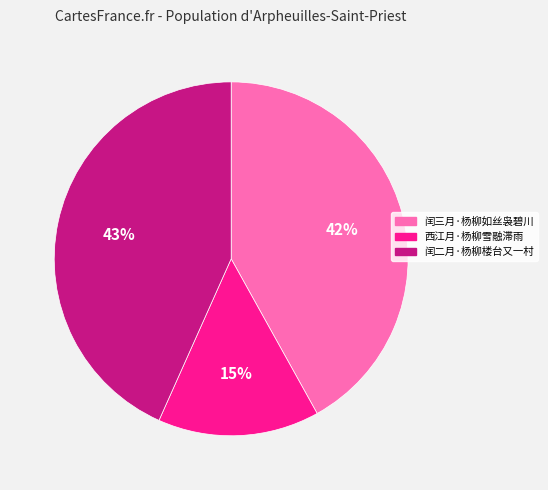

What is the ratio of the value at 闰二月·杨柳楼台又一村 to the value at 闰三月·杨柳如丝袅碧川?

1.0